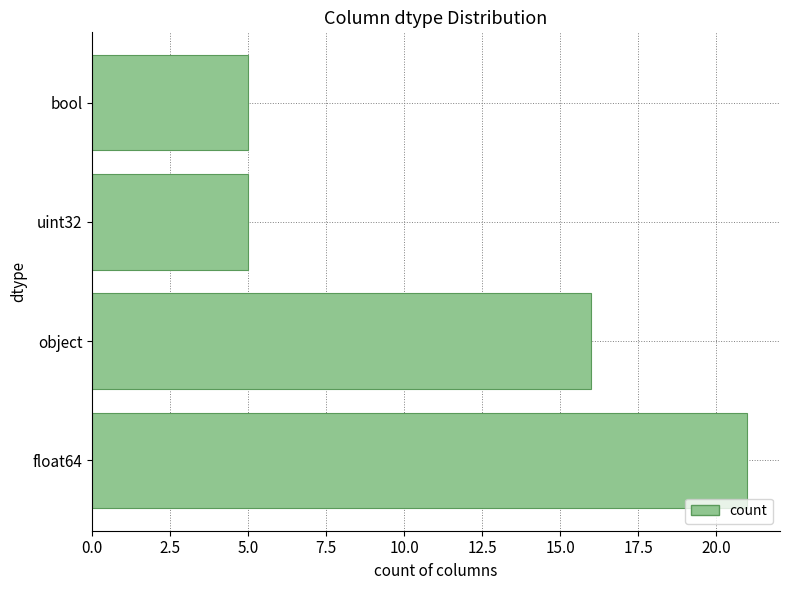

What is the ratio of the value at object to the value at bool?

3.2